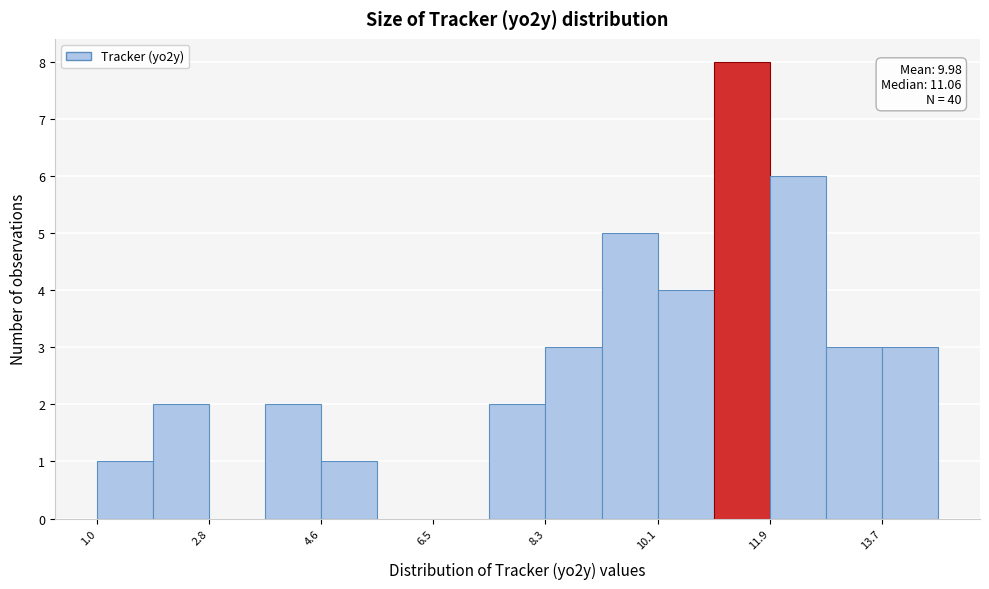

Which range on the x-axis has the tallest bar?

11.0 to 11.8